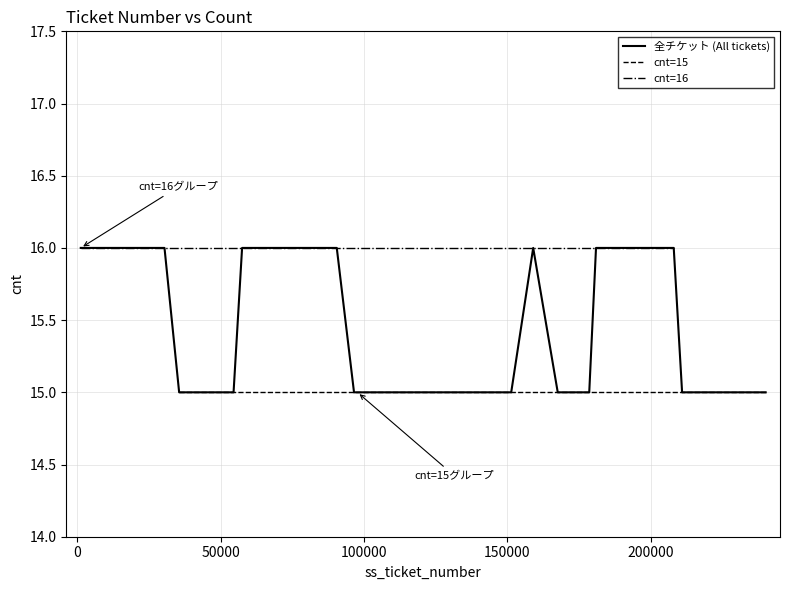

What is the maximum value for cnt=15?

15